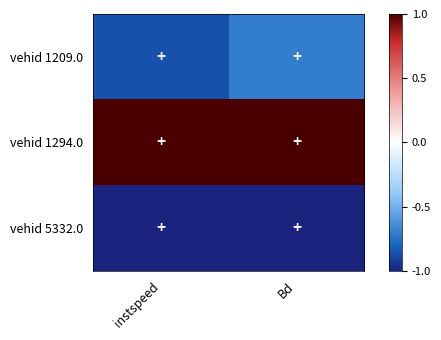

At which category does the chart reach its minimum across all series?

instspeed